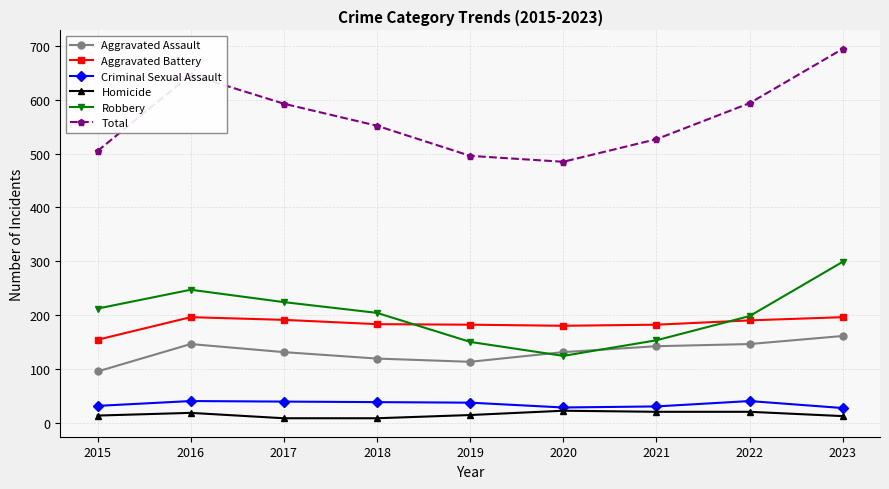

Where do Aggravated Battery and Robbery first cross each other?

2018 and 2019